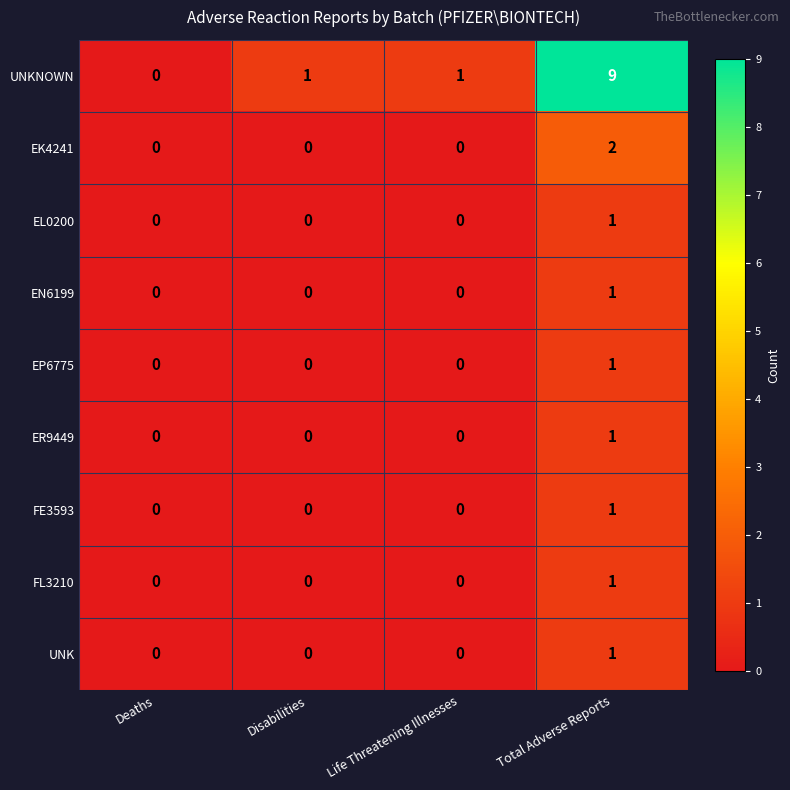

Count the EL0200 values in the range 0 to 1.

4